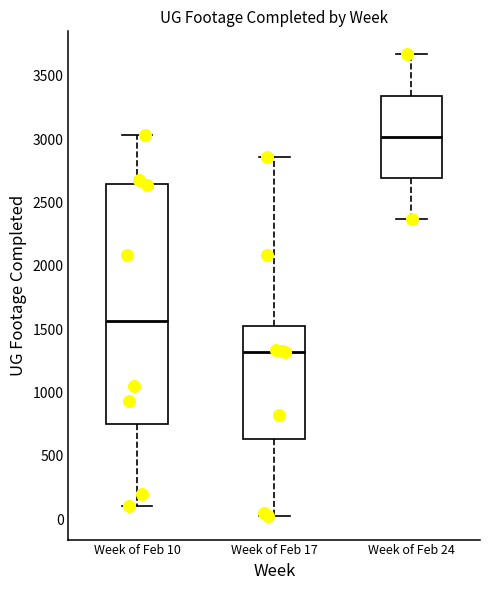

Which box has the highest median line?

Week of Feb 24